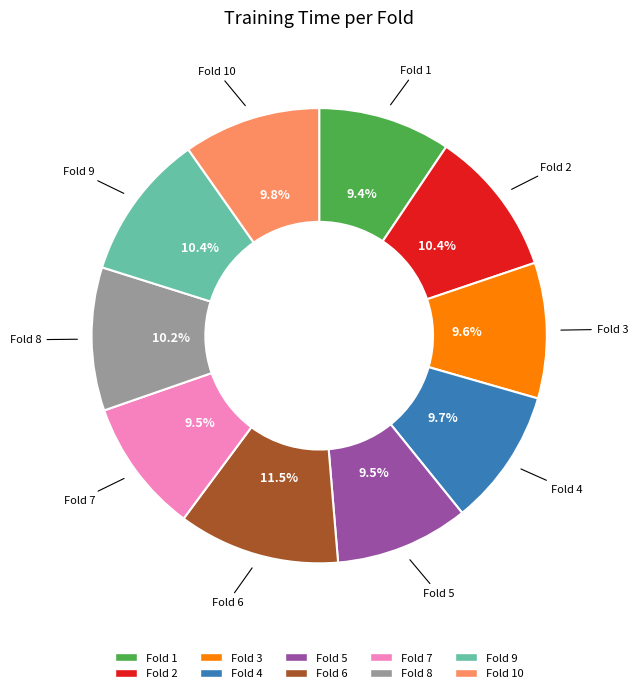

Does Fold 10 account for over 50% of the chart?

No